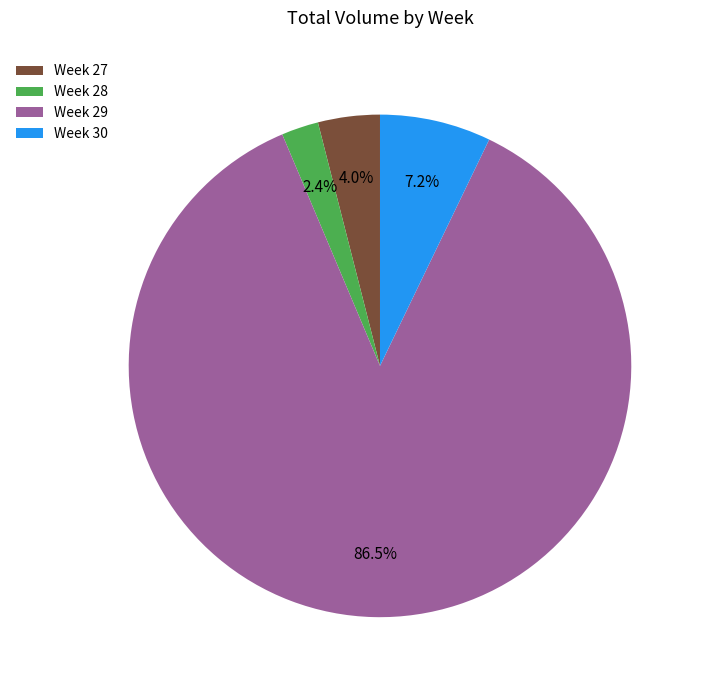

Which has a higher value, Week 27 or Week 28?

Week 27